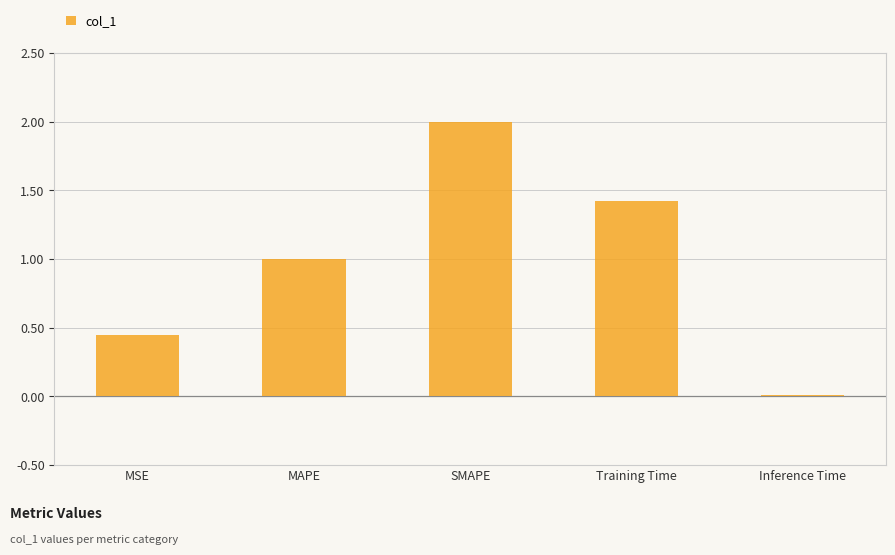

Approximately how many times larger is the value at MSE compared to Training Time?

0.3